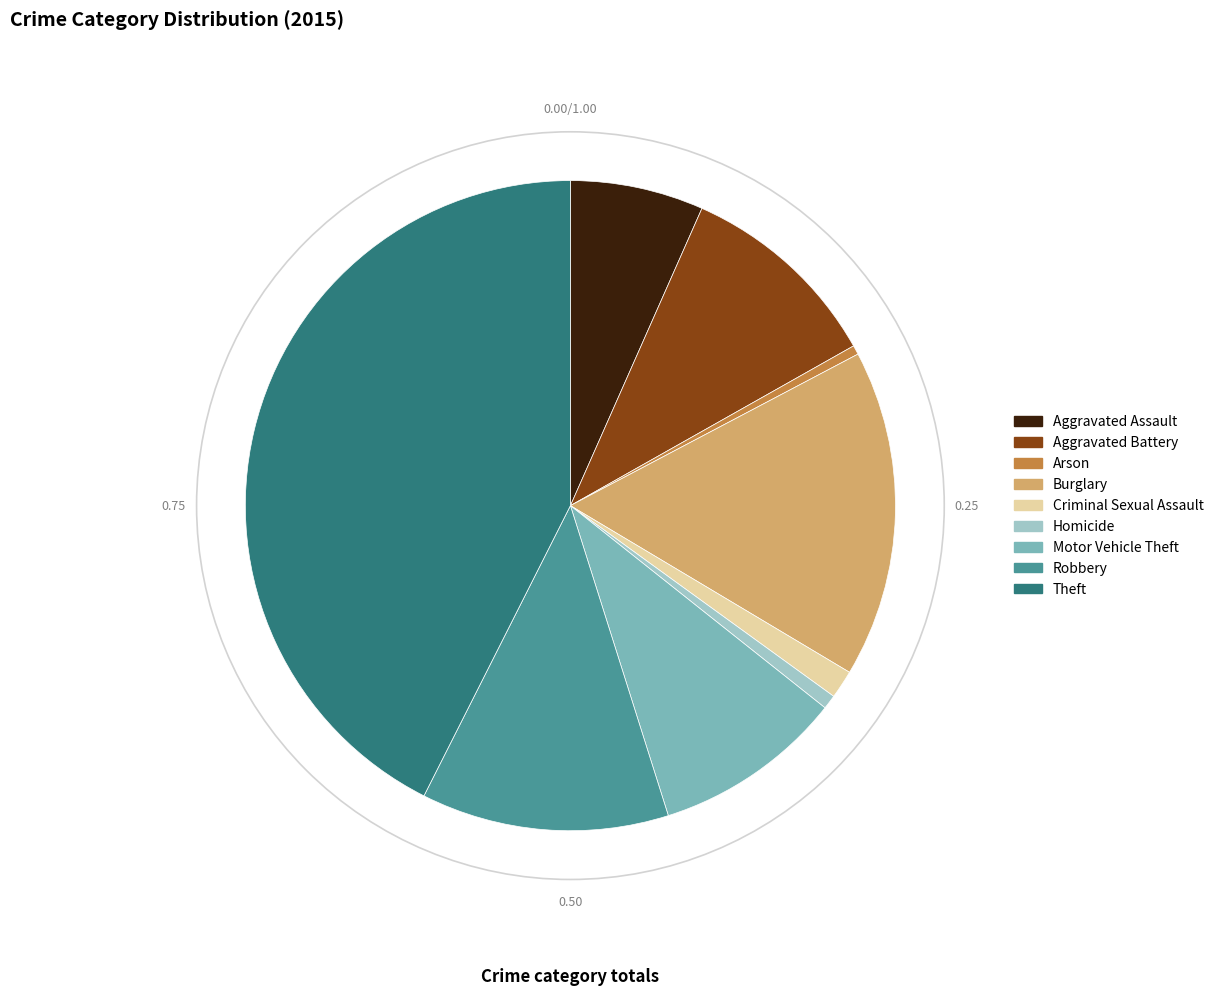

Does Criminal Sexual Assault account for over 50% of the chart?

No